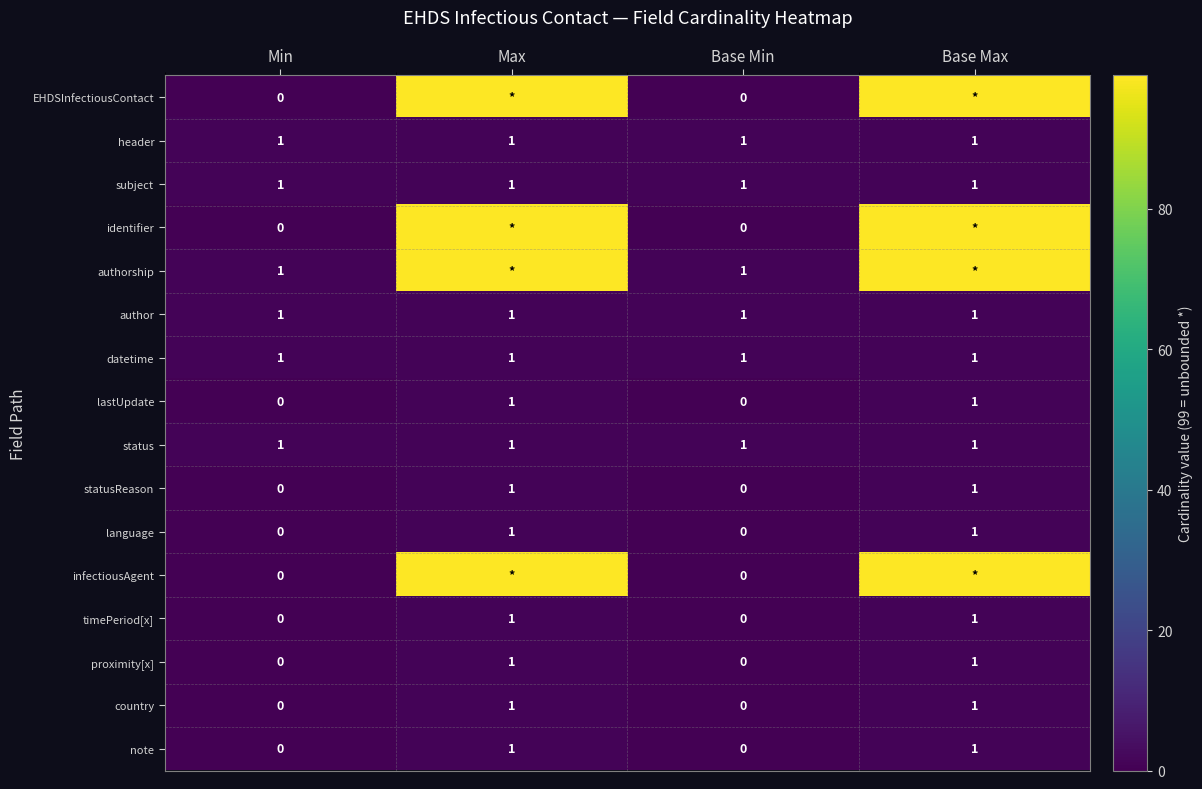

Is the value of country at Max greater than the value of identifier at Min?

Yes